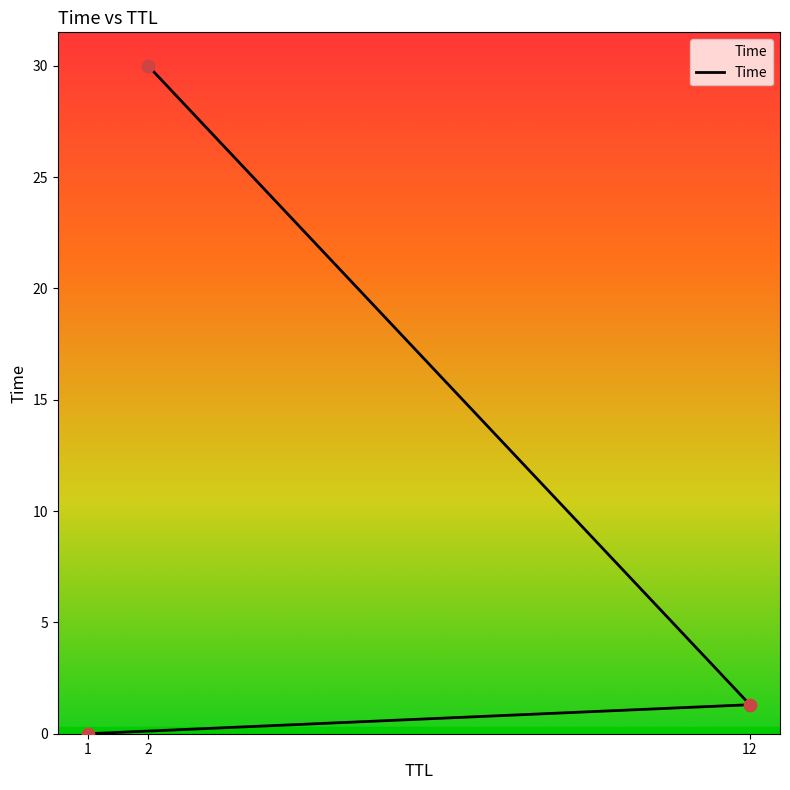

What is the change in value from 1 to 2?

+30.0